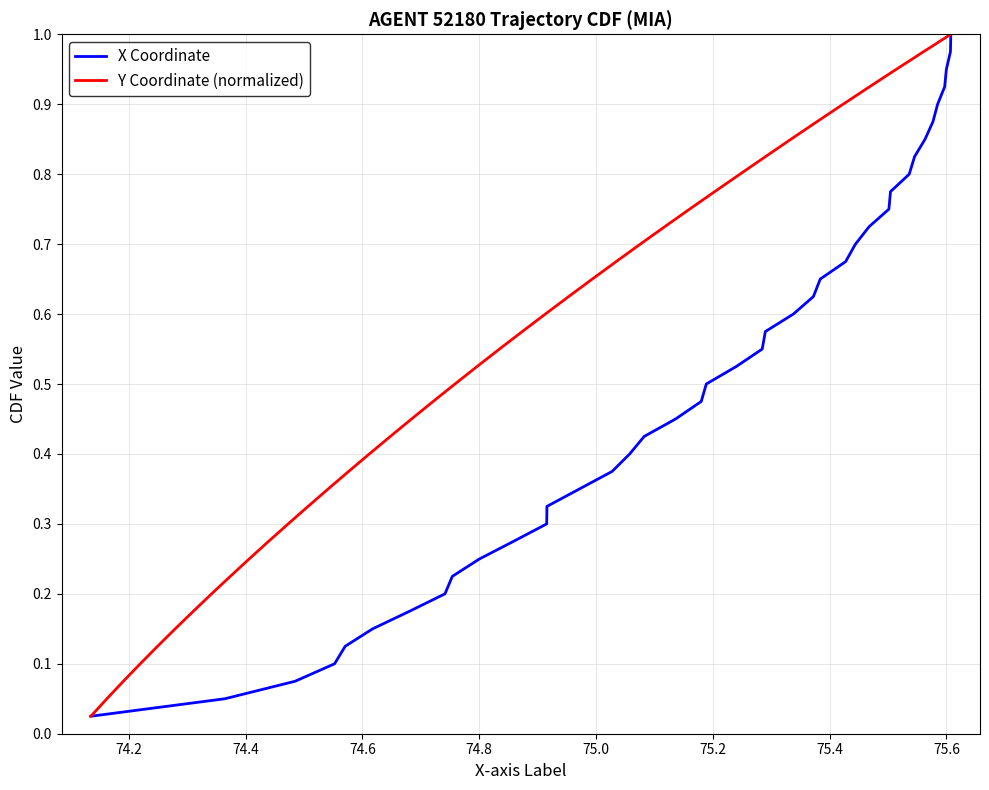

Rank the series by their maximum value, from highest to lowest.

X Coordinate, Y Coordinate (normalized)